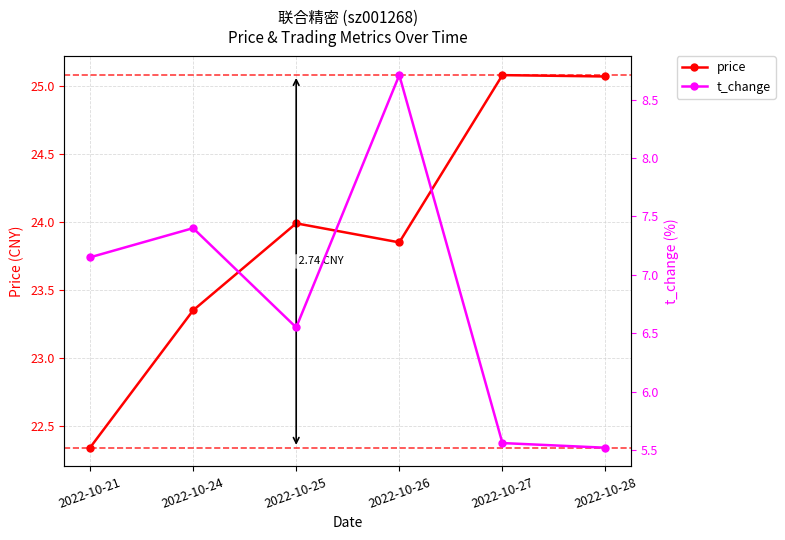

Where is t_change nearest to the value 7?

2022-10-21